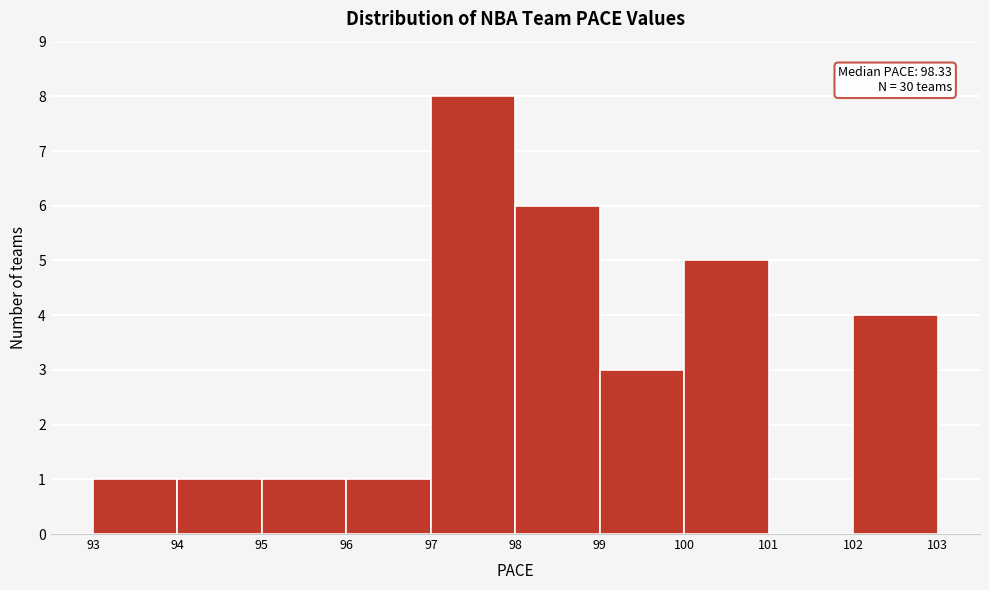

Which range on the x-axis has the tallest bar?

97 to 98